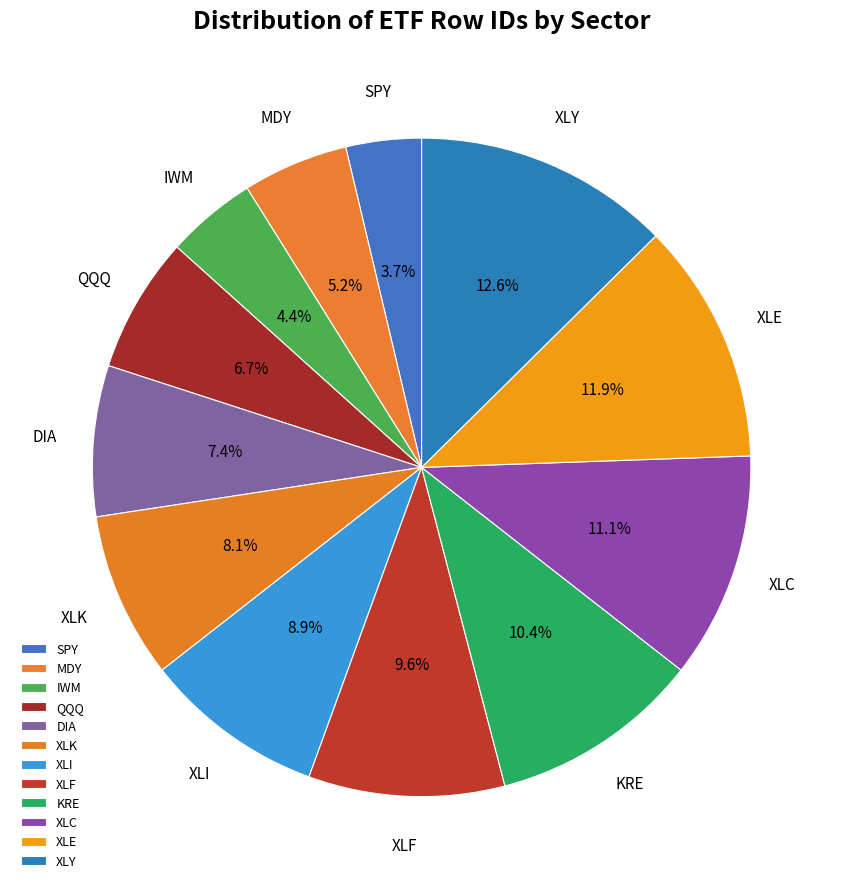

To the nearest percent, what is the average slice percentage?

8%